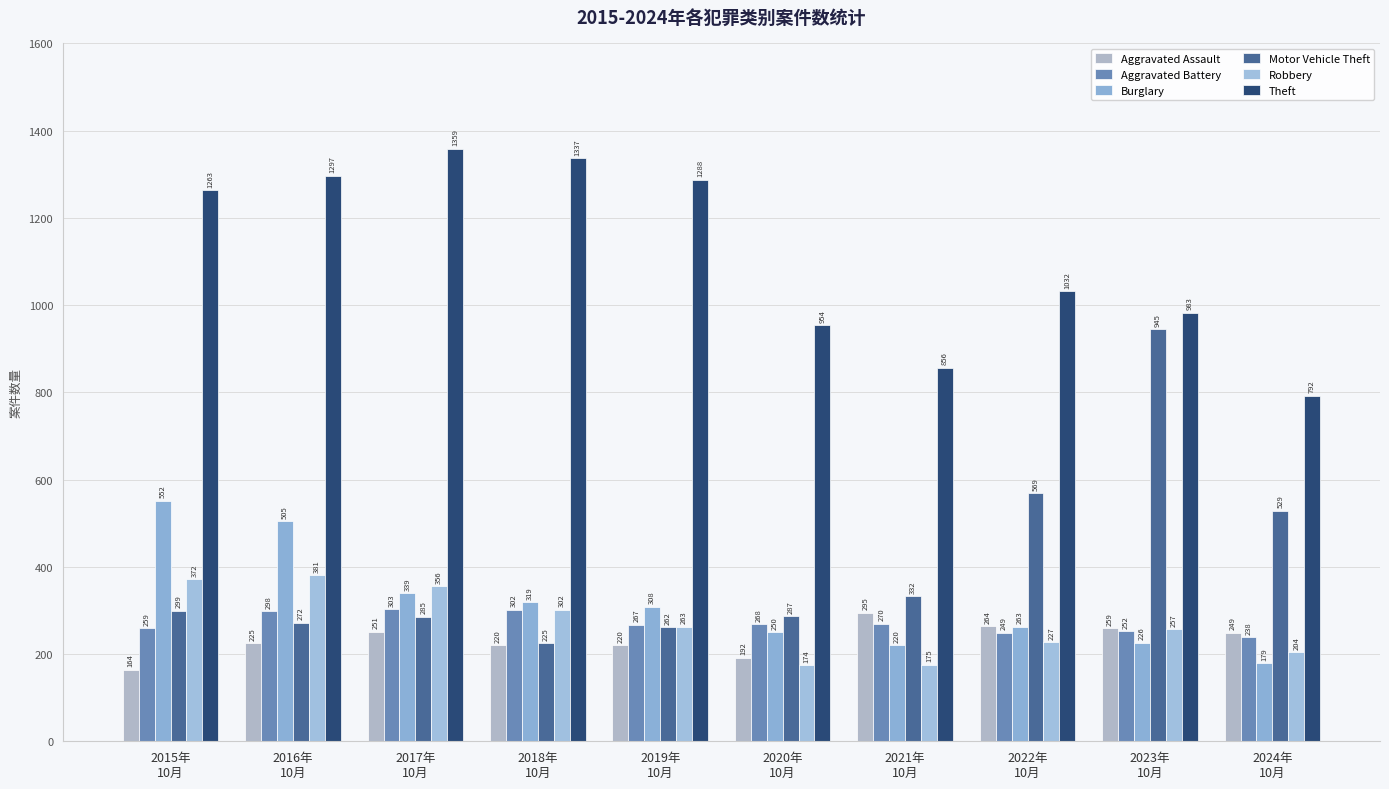

Read the Aggravated Battery value at 2017年
10月.

303